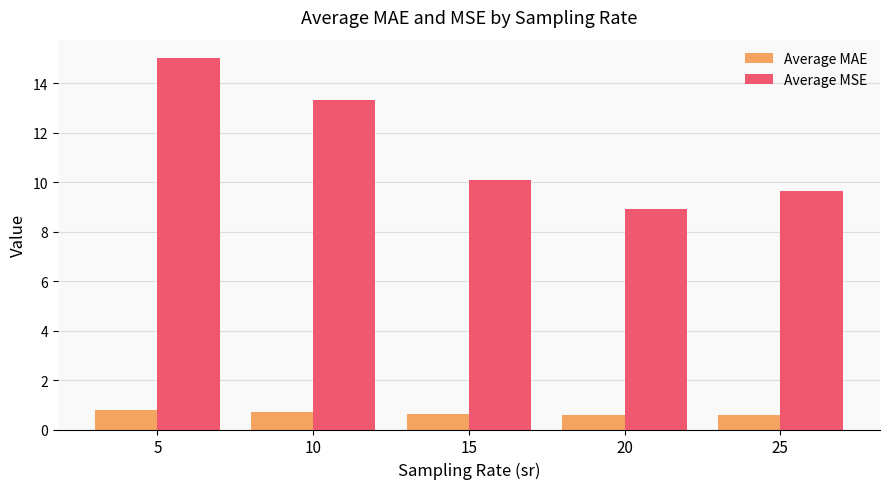

What is the difference between the second highest and second lowest values in the Average MSE series?

3.7